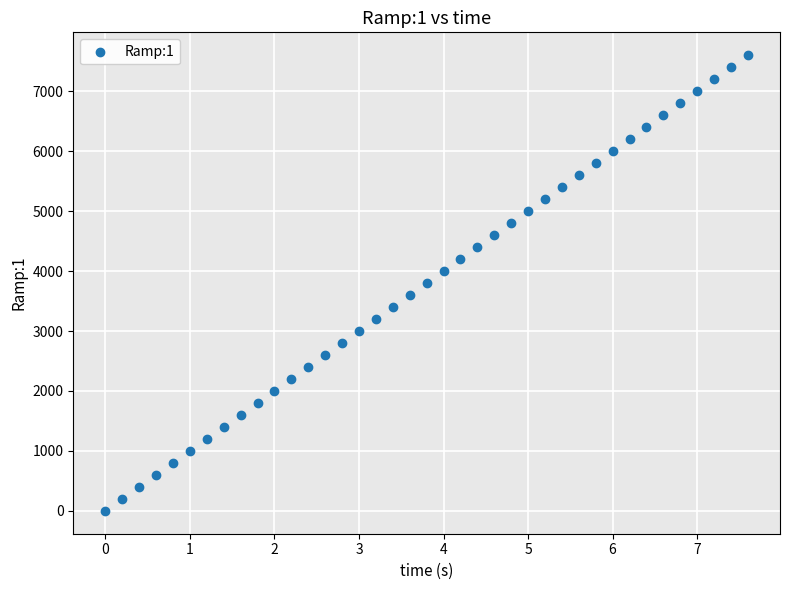

What is the range of Y values (max minus min)?

7600